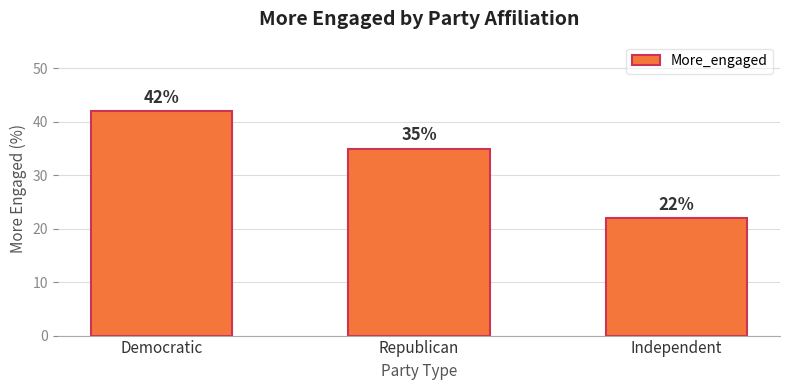

Reading left to right, extract all data points from this chart.

42	35	22